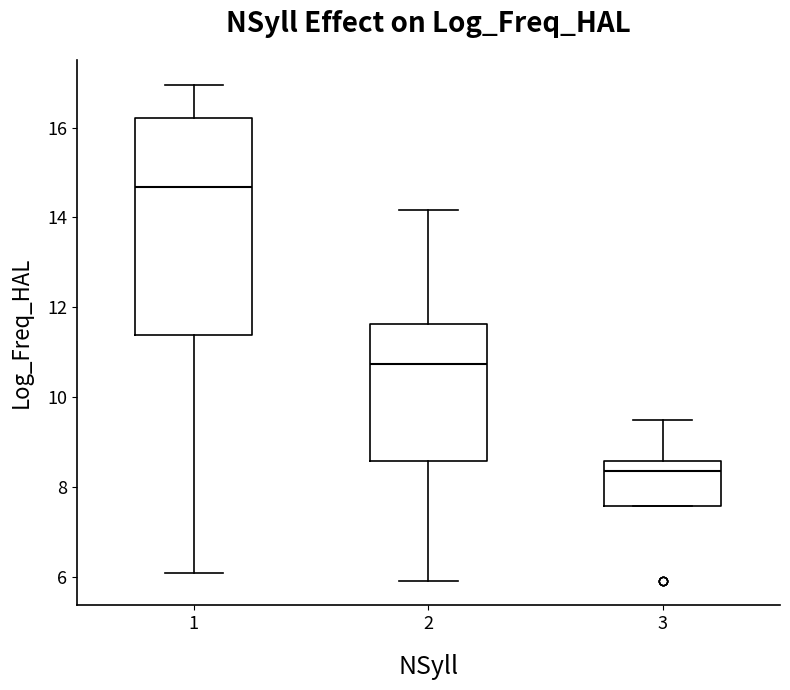

Reading left to right, transcribe this box plot: for each box, give where its median line is, the range the box spans, and where its two whiskers end, as read against the y-axis. The values are not printed on the chart, so give them approximately, as read against the axis.

1: median 14.6, box 11.4 to 16.2, whiskers 6.0 to 17.0
2: median 10.8, box 8.6 to 11.6, whiskers 6.0 to 14.2
3: median 8.4, box 7.6 to 8.6, whiskers 7.6 to 9.4